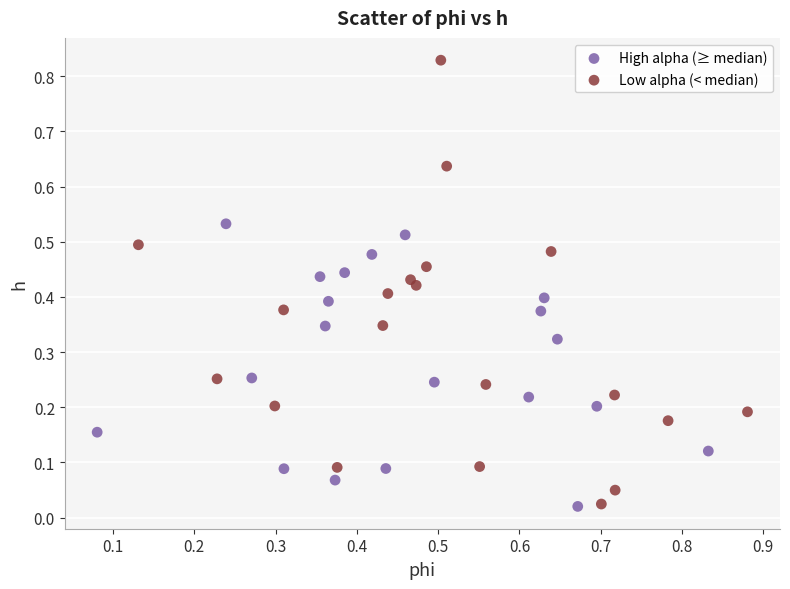

Which series has the largest Y range (max minus min)?

Low alpha (< median)